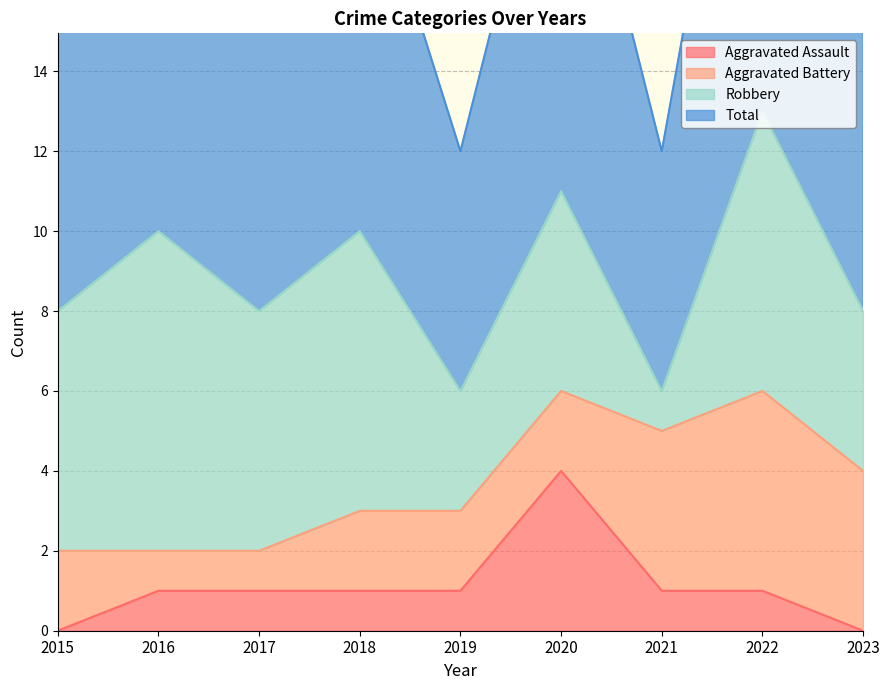

At how many categories does at least one series exceed 9?

4